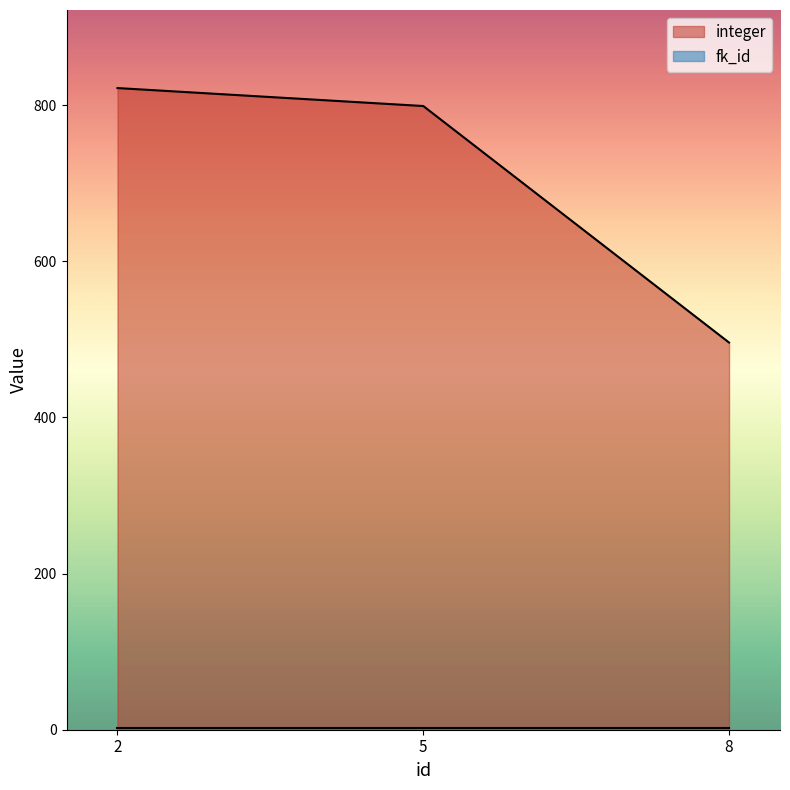

Which category has the lowest value across all series?

8